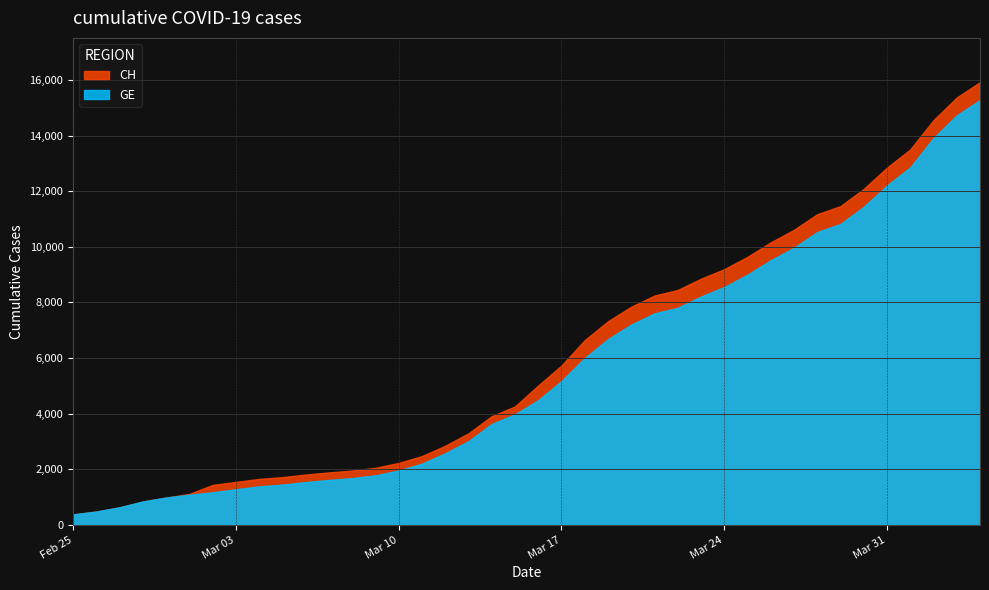

At which label is CH closest to 8150?

2020-03-21